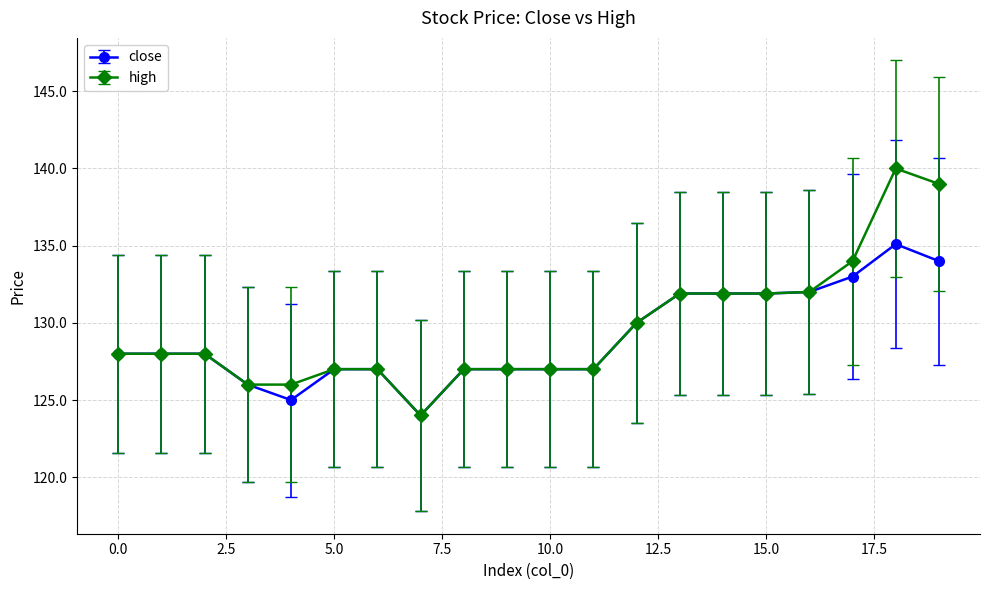

What is the average value of the close series?

129.0